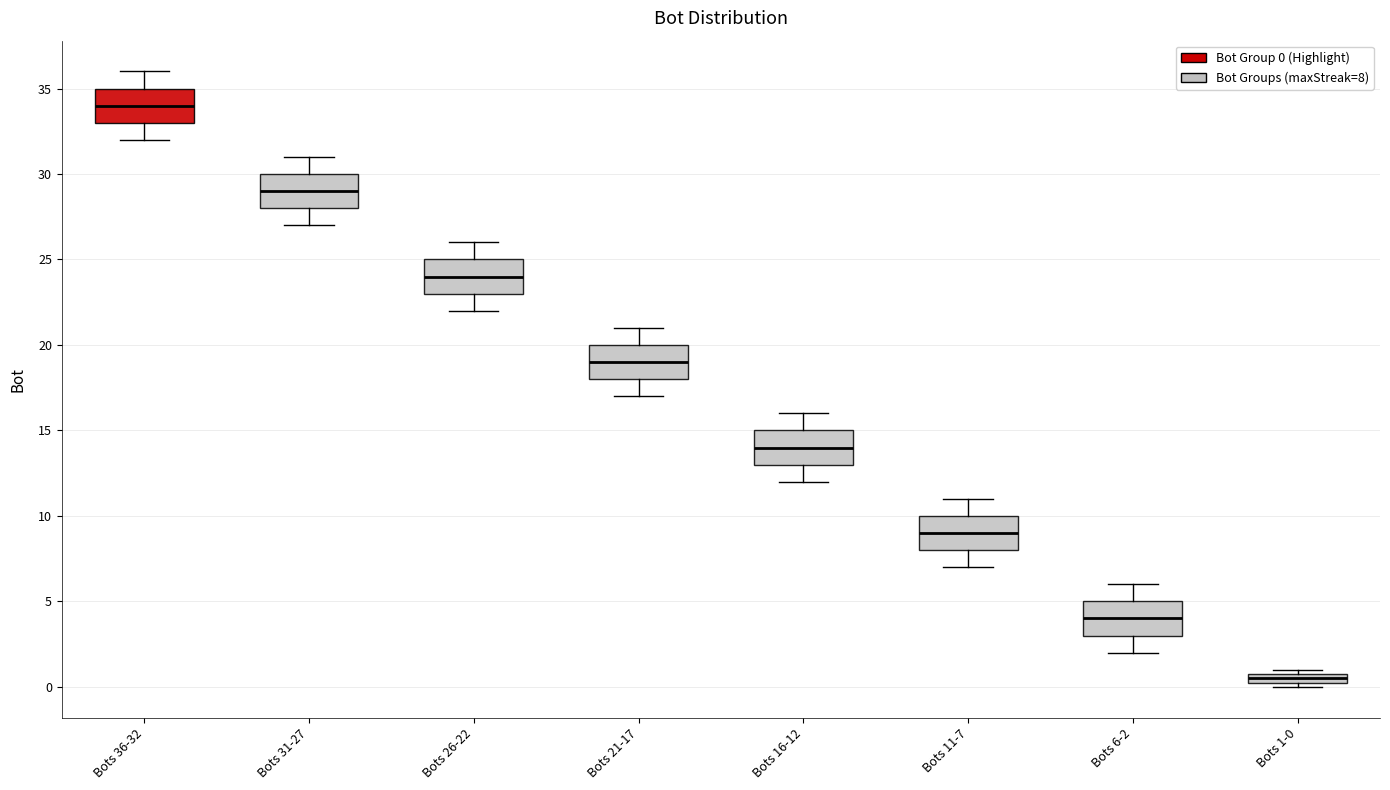

Where does the lower whisker of the box for Bots 6-2 end on the y-axis? The values are not printed on the chart, so give them approximately, as read against the axis.

2.0